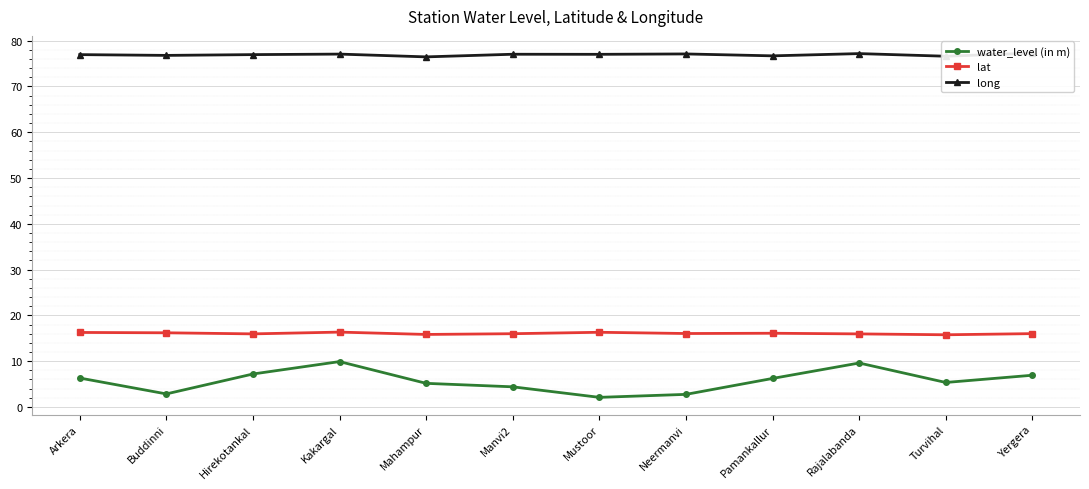

Rank the series at Yergera from highest to lowest value.

long, lat, water_level (in m)